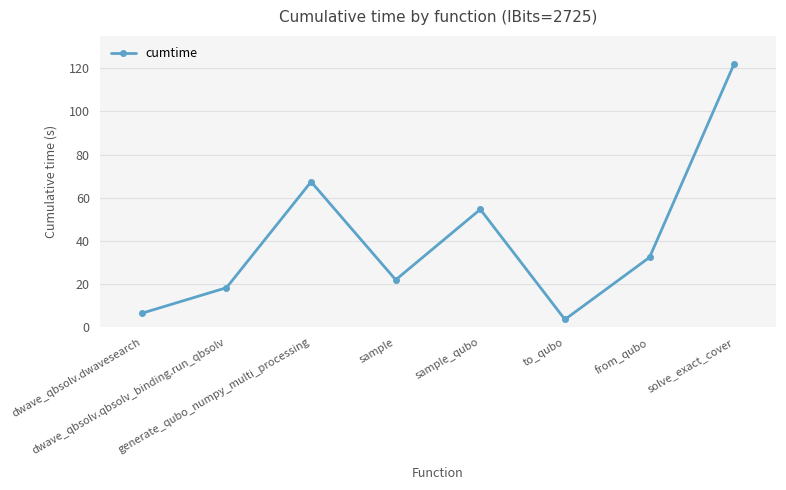

Between generate_qubo_numpy_multi_processing and dwave_qbsolv.qbsolv_binding.run_qbsolv, which is larger?

generate_qubo_numpy_multi_processing